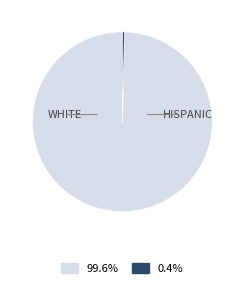

Does any single category account for the majority?

Yes